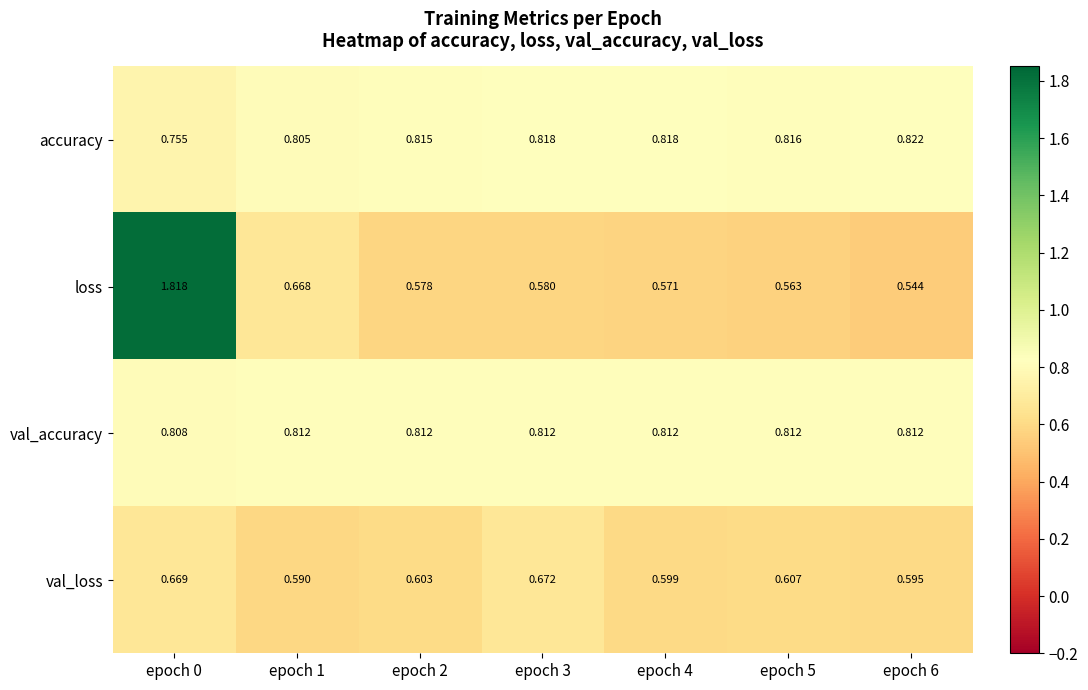

Which series changed the most between epoch 1 and epoch 4?

loss